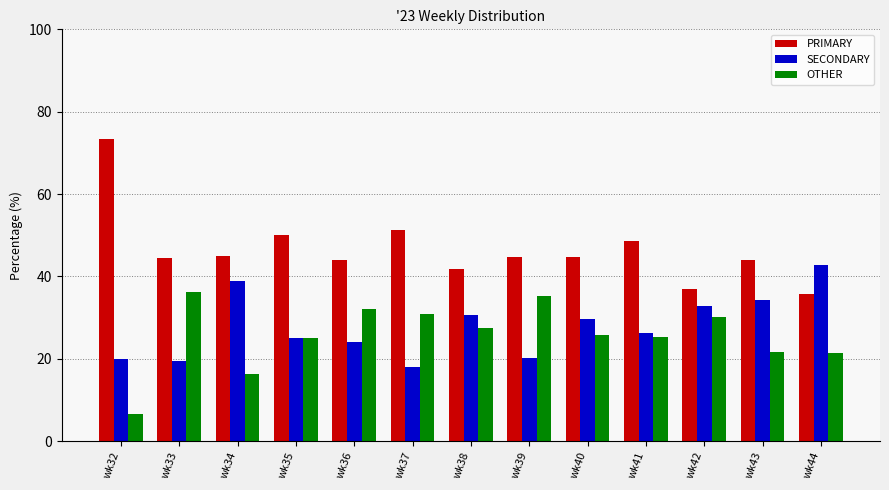

Does the chart contain stacked bars?

No